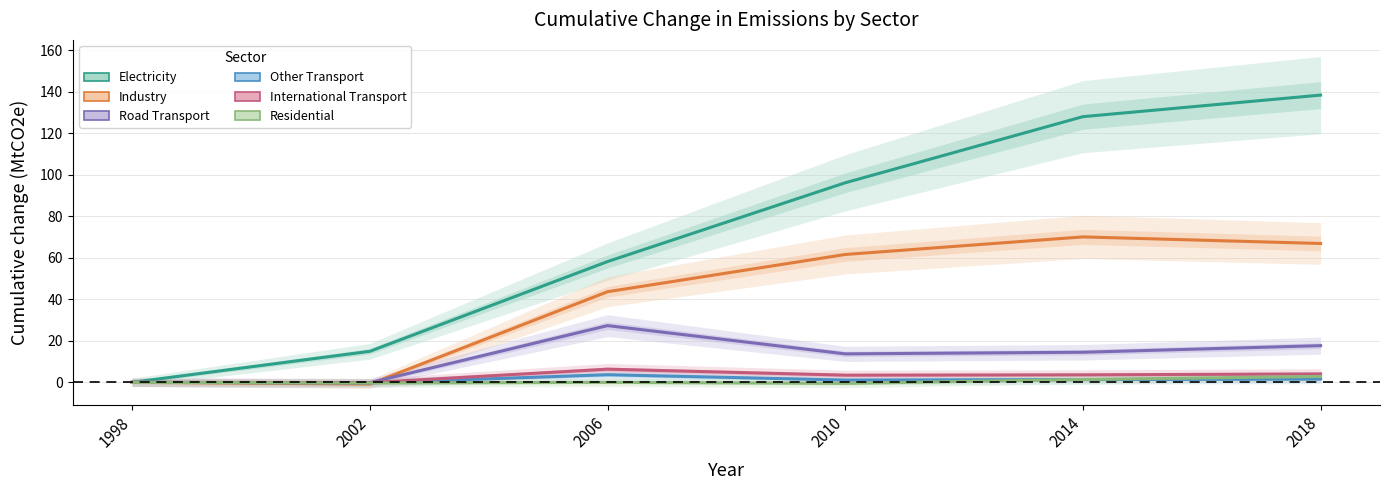

How many values in Electricity are above zero?

5